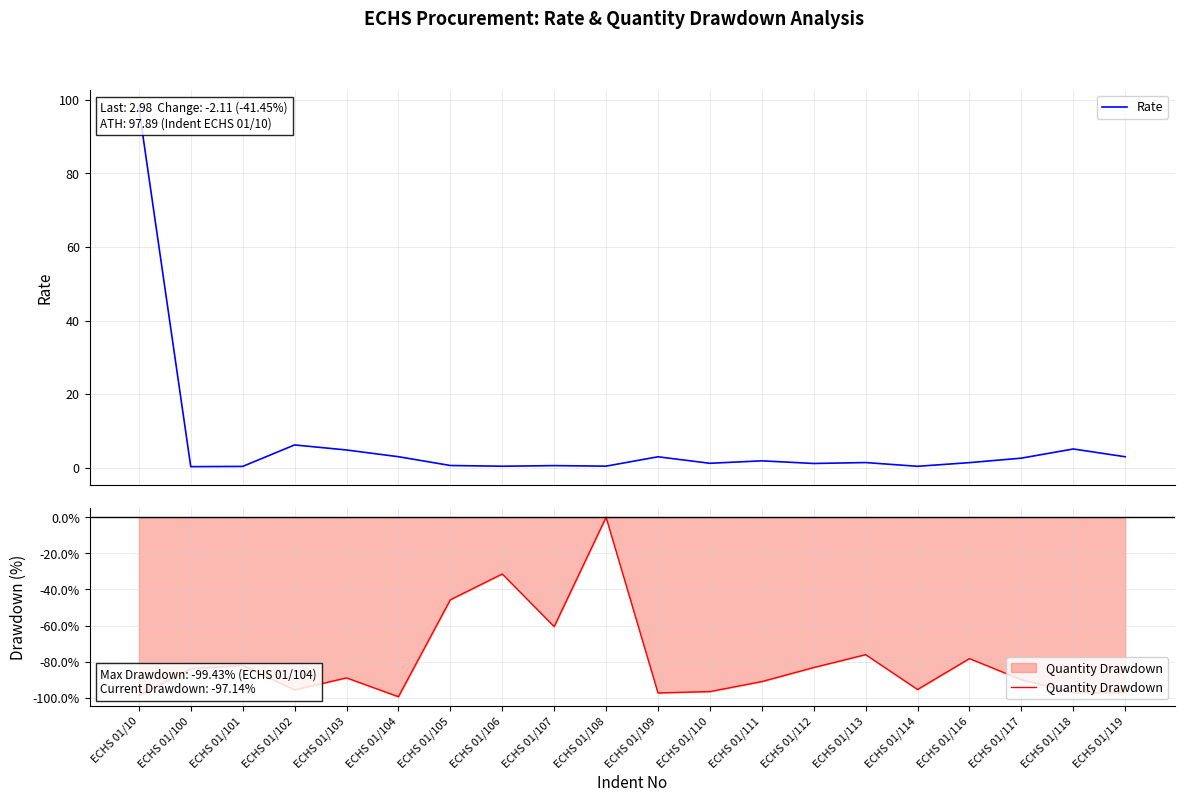

How many lines are shown in the chart?

2